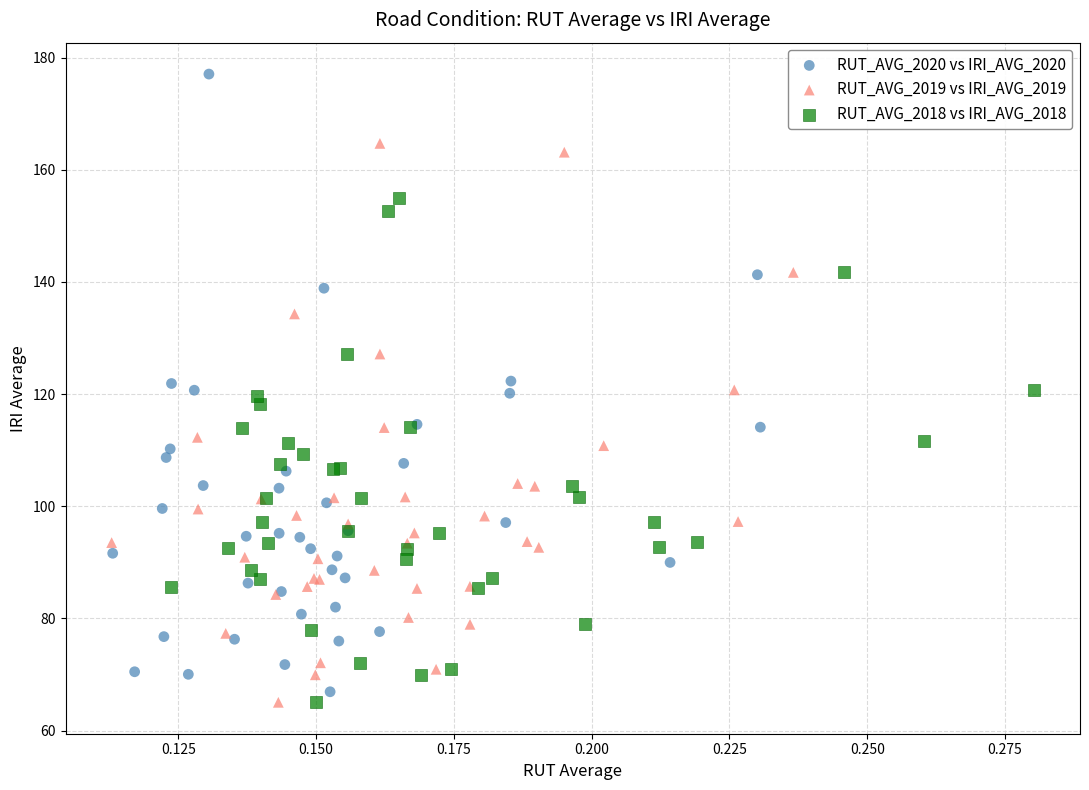

Which series contains the highest Y value?

RUT_AVG_2020 vs IRI_AVG_2020